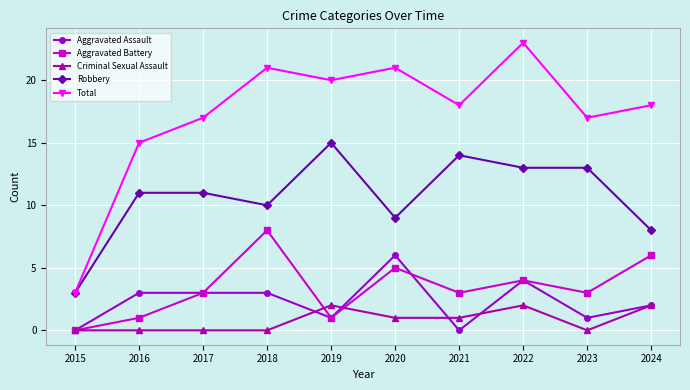

What is the sum of the Criminal Sexual Assault values at 2019 and 2021?

3